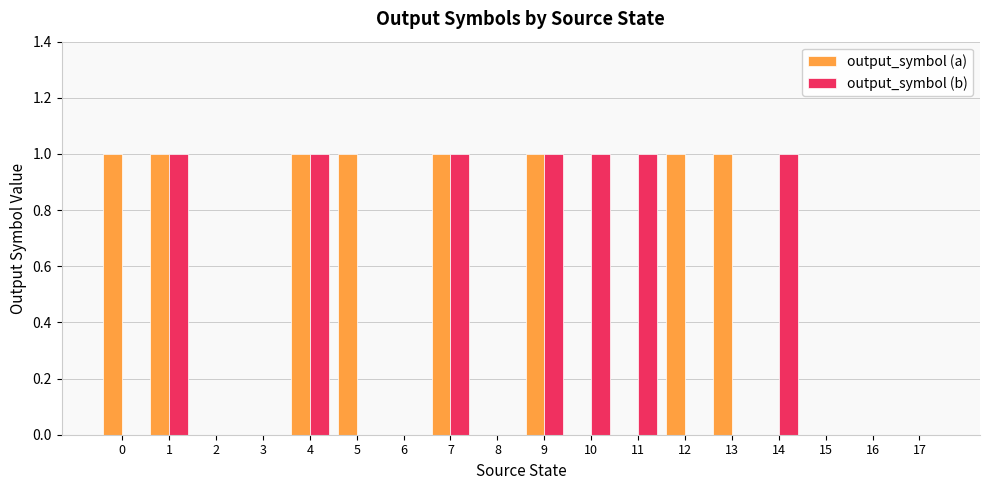

The value of output_symbol (b) at 15 is 0. True or false?

True